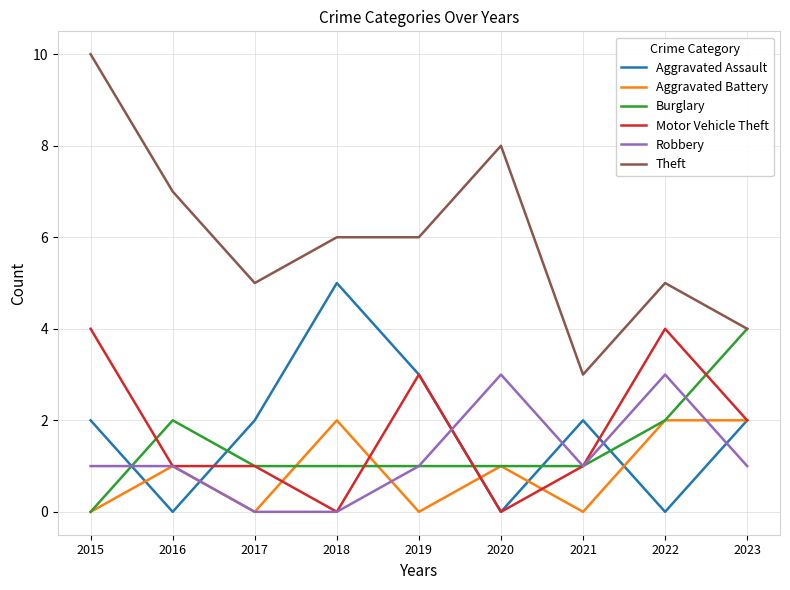

Does the chart have visible grid lines?

Yes